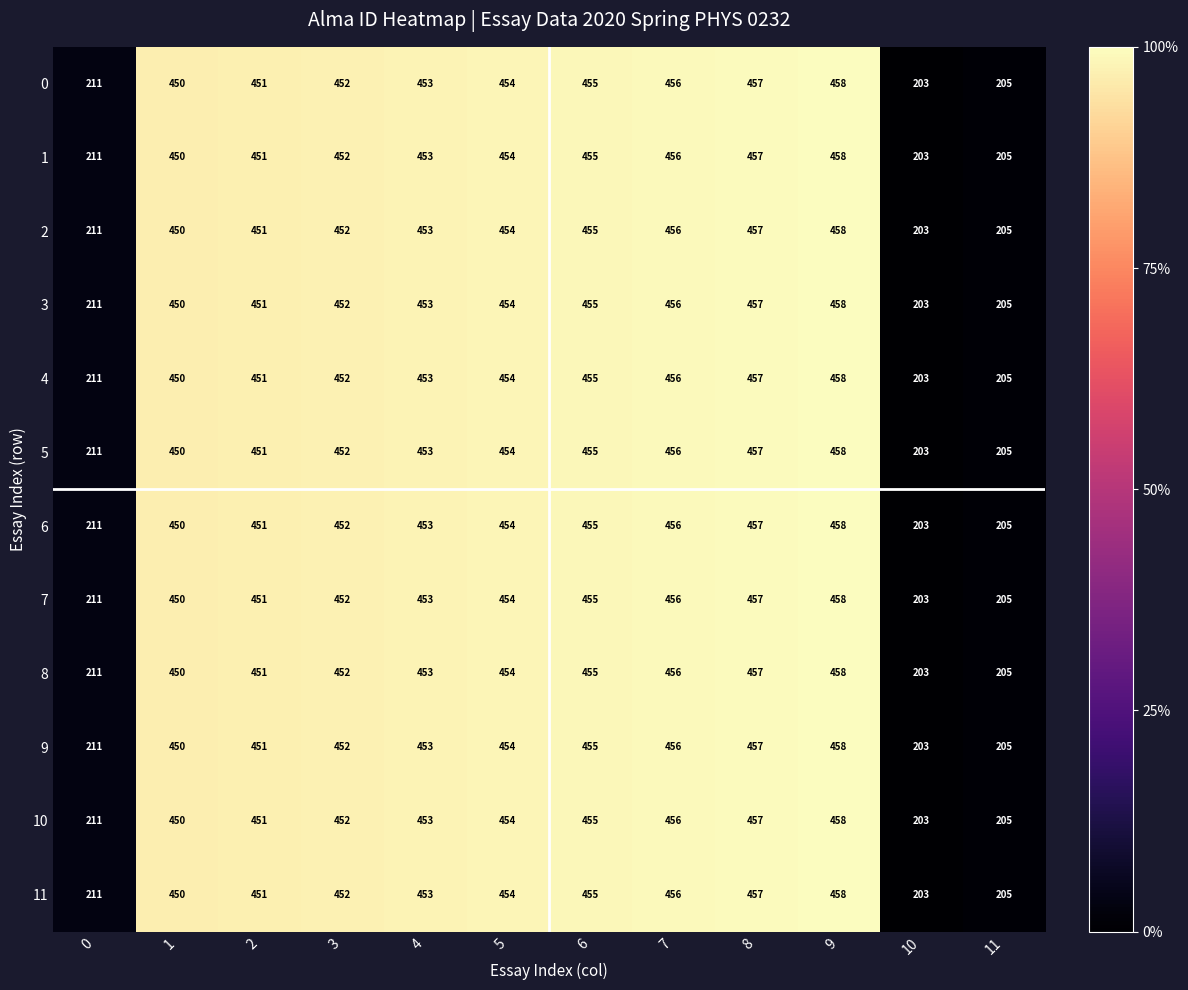

List the labels in order of 2 value, smallest first.

10, 11, 0, 1, 2, 3, 4, 5, 6, 7, 8, 9